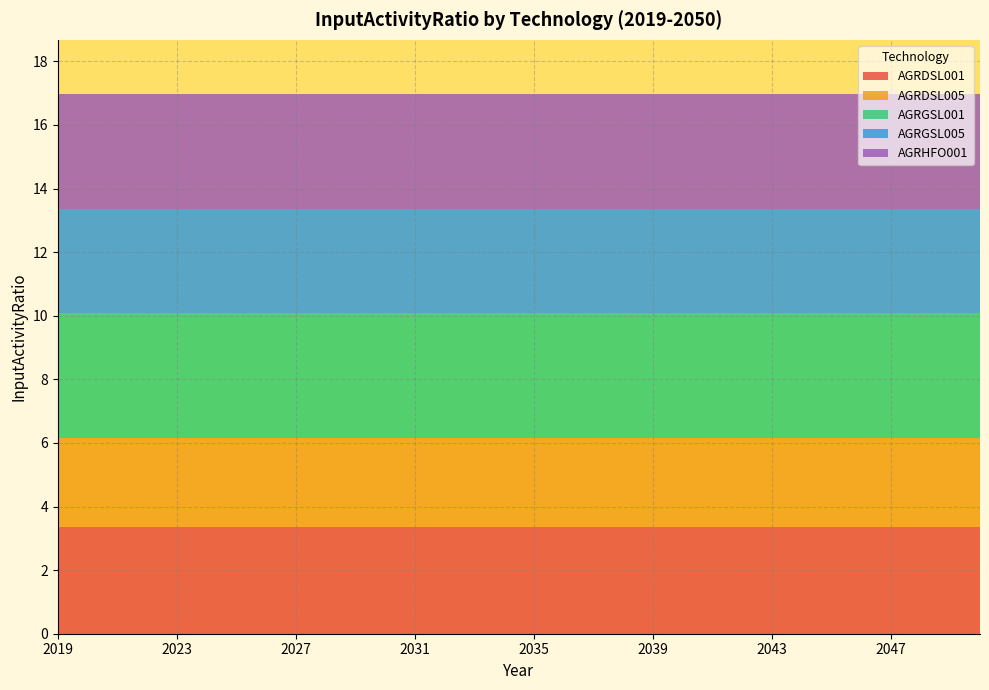

Reading left to right, extract all data points from this chart.

AGRDSL001: 2019=3.4	2020=3.4	2021=3.4	2022=3.4	2023=3.4	2024=3.4	2025=3.4	2026=3.4	2027=3.4	2028=3.4	2029=3.4	2030=3.4	2031=3.4	2032=3.4	2033=3.4	2034=3.4	2035=3.4	2036=3.4	2037=3.4	2038=3.4	2039=3.4	2040=3.4	2041=3.4	2042=3.4	2043=3.4	2044=3.4	2045=3.4	2046=3.4	2047=3.4	2048=3.4	2049=3.4	2050=3.4
AGRDSL005: 2019=2.8	2020=2.8	2021=2.8	2022=2.8	2023=2.8	2024=2.8	2025=2.8	2026=2.8	2027=2.8	2028=2.8	2029=2.8	2030=2.8	2031=2.8	2032=2.8	2033=2.8	2034=2.8	2035=2.8	2036=2.8	2037=2.8	2038=2.8	2039=2.8	2040=2.8	2041=2.8	2042=2.8	2043=2.8	2044=2.8	2045=2.8	2046=2.8	2047=2.8	2048=2.8	2049=2.8	2050=2.8
AGRGSL001: 2019=3.9	2020=3.9	2021=3.9	2022=3.9	2023=3.9	2024=3.9	2025=3.9	2026=3.9	2027=3.9	2028=3.9	2029=3.9	2030=3.9	2031=3.9	2032=3.9	2033=3.9	2034=3.9	2035=3.9	2036=3.9	2037=3.9	2038=3.9	2039=3.9	2040=3.9	2041=3.9	2042=3.9	2043=3.9	2044=3.9	2045=3.9	2046=3.9	2047=3.9	2048=3.9	2049=3.9	2050=3.9
AGRGSL005: 2019=3.3	2020=3.3	2021=3.3	2022=3.3	2023=3.3	2024=3.3	2025=3.3	2026=3.3	2027=3.3	2028=3.3	2029=3.3	2030=3.3	2031=3.3	2032=3.3	2033=3.3	2034=3.3	2035=3.3	2036=3.3	2037=3.3	2038=3.3	2039=3.3	2040=3.3	2041=3.3	2042=3.3	2043=3.3	2044=3.3	2045=3.3	2046=3.3	2047=3.3	2048=3.3	2049=3.3	2050=3.3
AGRHFO001: 2019=3.6	2020=3.6	2021=3.6	2022=3.6	2023=3.6	2024=3.6	2025=3.6	2026=3.6	2027=3.6	2028=3.6	2029=3.6	2030=3.6	2031=3.6	2032=3.6	2033=3.6	2034=3.6	2035=3.6	2036=3.6	2037=3.6	2038=3.6	2039=3.6	2040=3.6	2041=3.6	2042=3.6	2043=3.6	2044=3.6	2045=3.6	2046=3.6	2047=3.6	2048=3.6	2049=3.6	2050=3.6